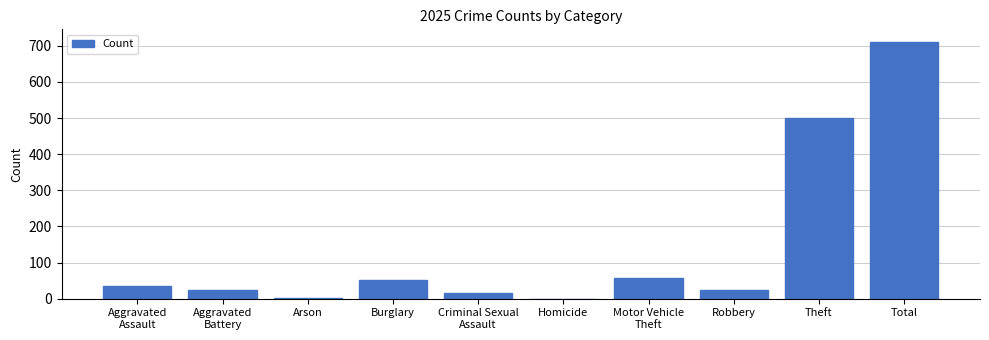

What value does the data have at Theft?

500